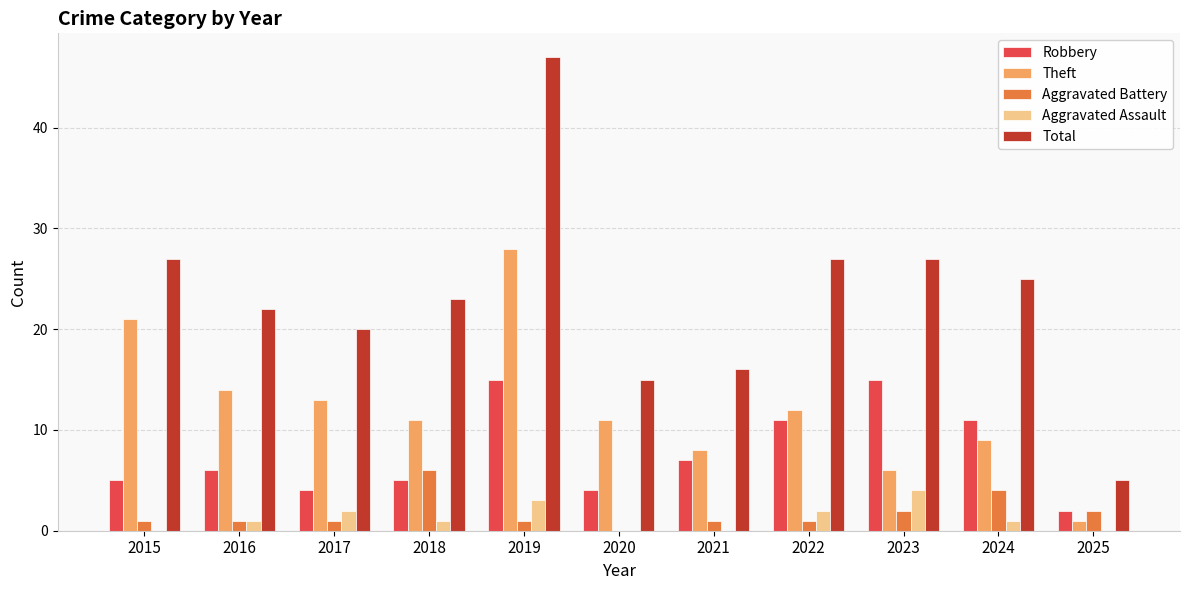

Between 2016 and 2020, which series saw the biggest shift?

Total